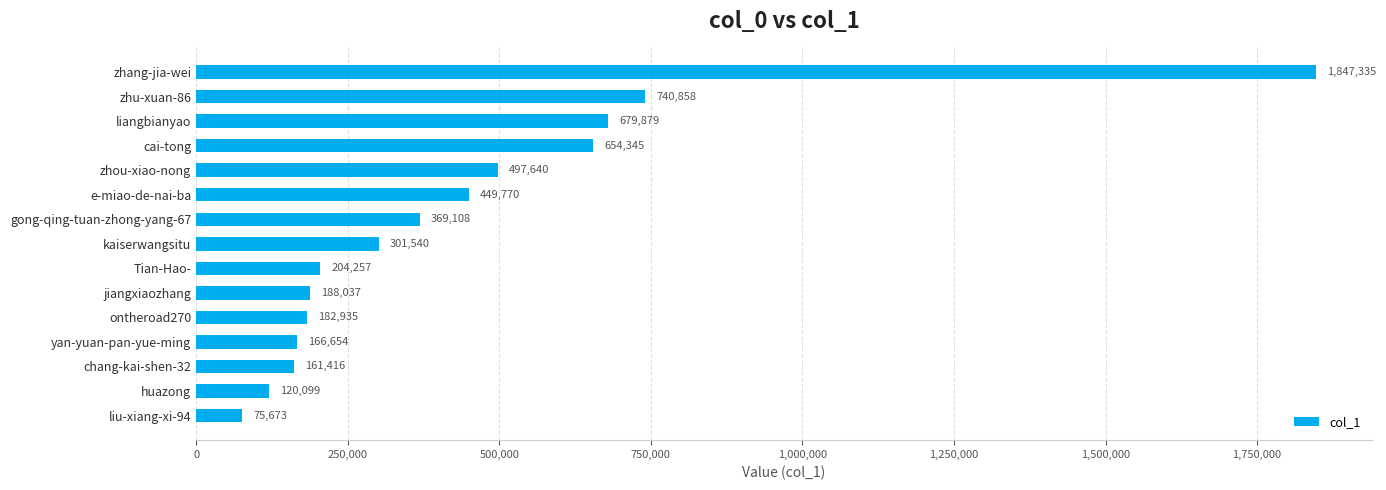

What is the label of the 8th bar from the bottom?

kaiserwangsitu